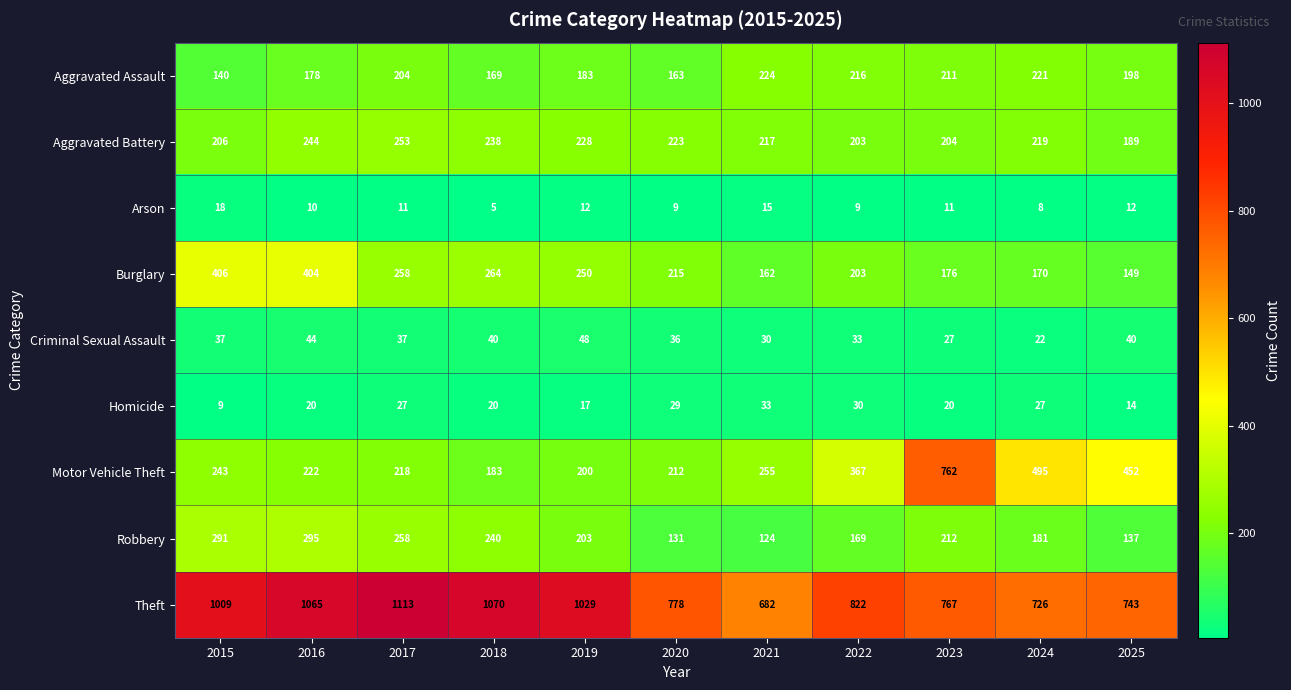

At which label does Aggravated Battery first exceed 219?

2016